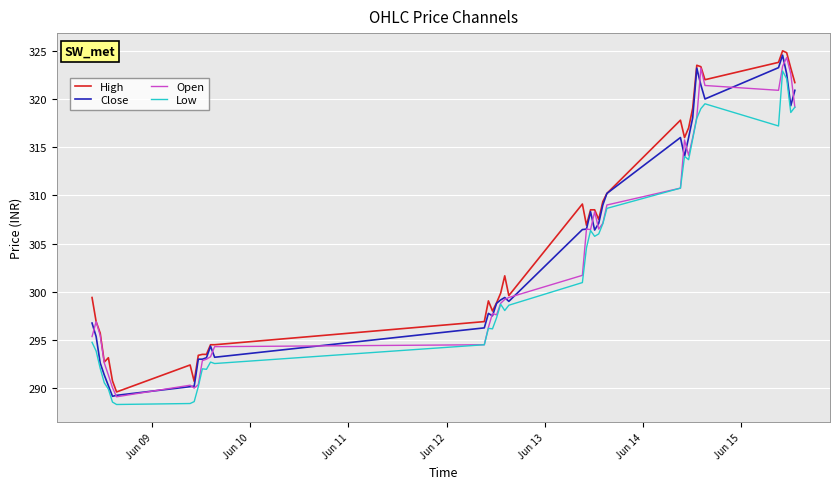

How many values in the Open series are below 299?

19